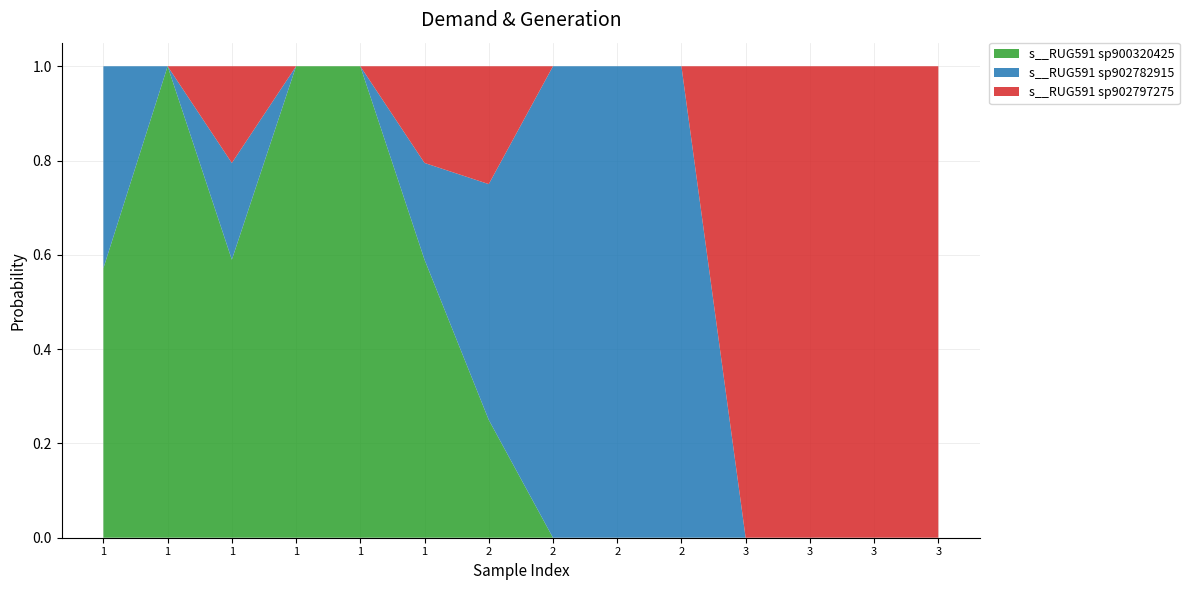

Reading right to left, extract all data points from this chart.

s__RUG591 sp900320425: 3=0.0	3=0.0	3=0.0	3=0.0	2=0.0	2=0.0	2=0.0	2=0.3	1=0.6	1=1.0	1=1.0	1=0.6	1=1.0	1=0.6
s__RUG591 sp902782915: 3=0.0	3=0.0	3=0.0	3=0.0	2=1.0	2=1.0	2=1.0	2=0.5	1=0.2	1=0.0	1=0.0	1=0.2	1=0.0	1=0.4
s__RUG591 sp902797275: 3=1.0	3=1.0	3=1.0	3=1.0	2=0.0	2=0.0	2=0.0	2=0.3	1=0.2	1=0.0	1=0.0	1=0.2	1=0.0	1=0.0